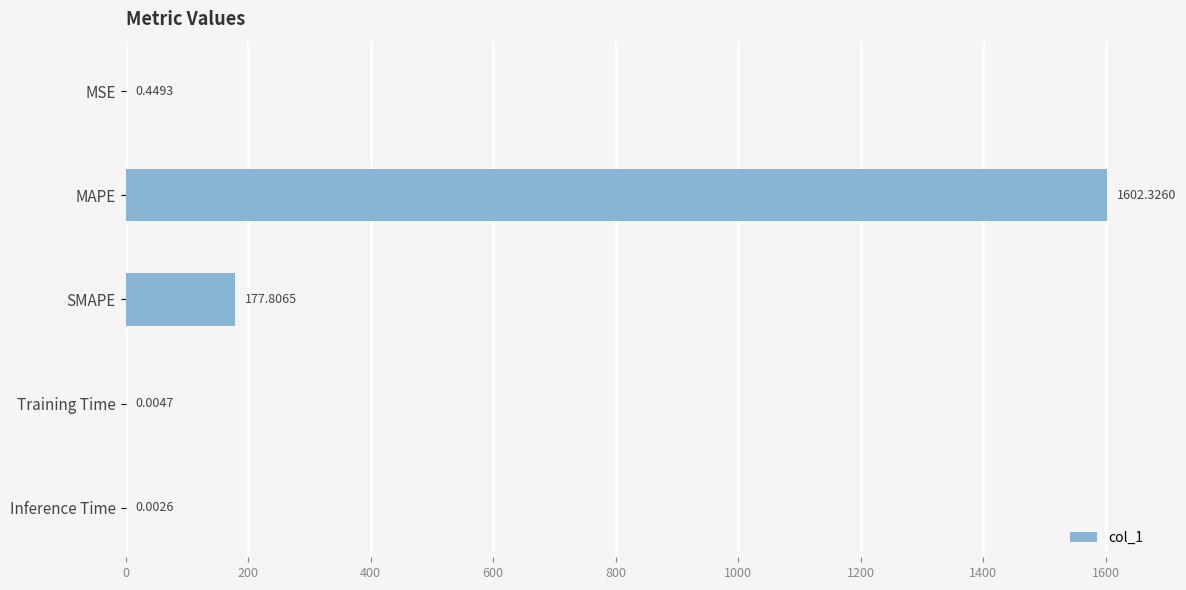

Are the bars horizontal?

Yes